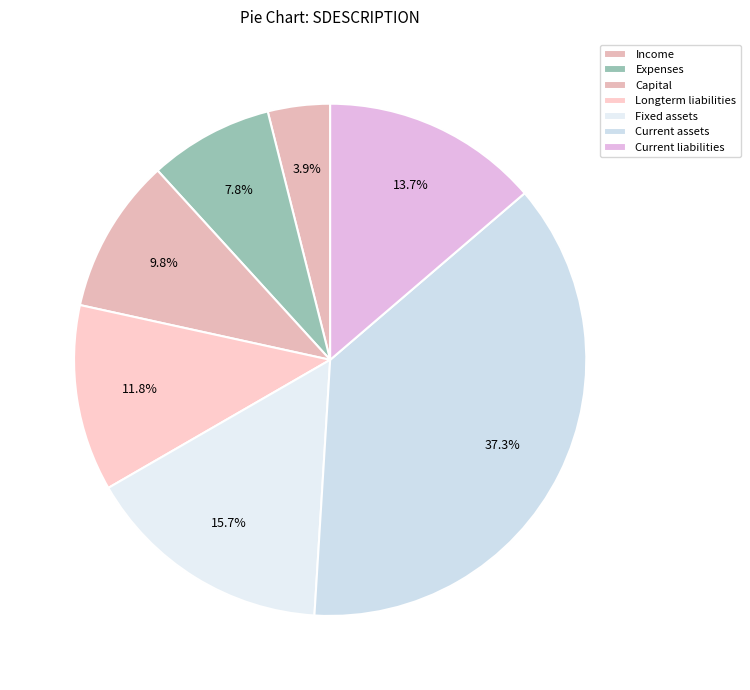

Which slice is the smallest?

Income